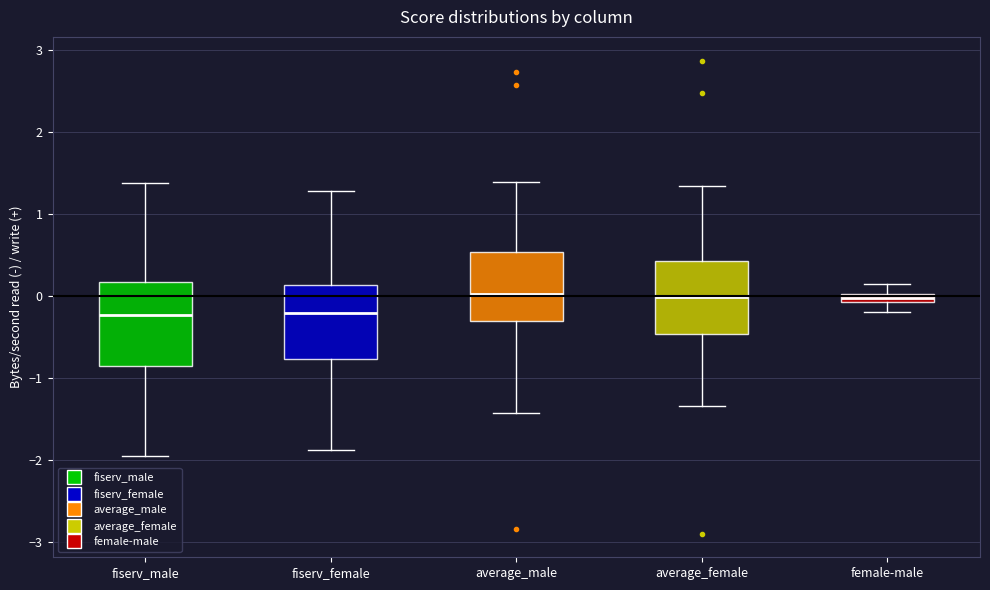

Comparing the boxes themselves (not the whiskers), which one is the tallest?

fiserv_male